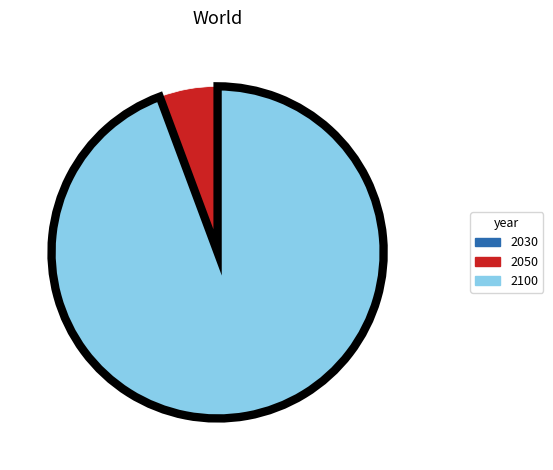

Does 2100 represent more than half of the total?

Yes